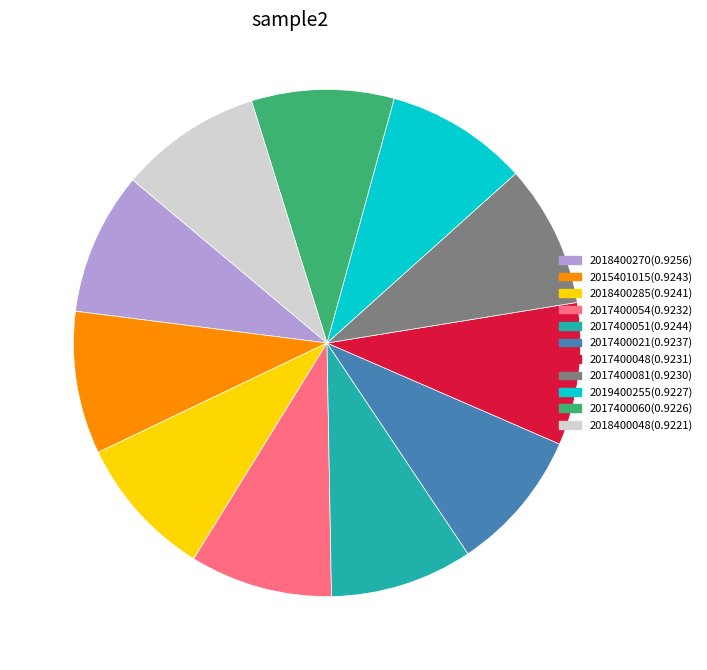

Does 2018400270(0.9256) represent more than half of the total?

No